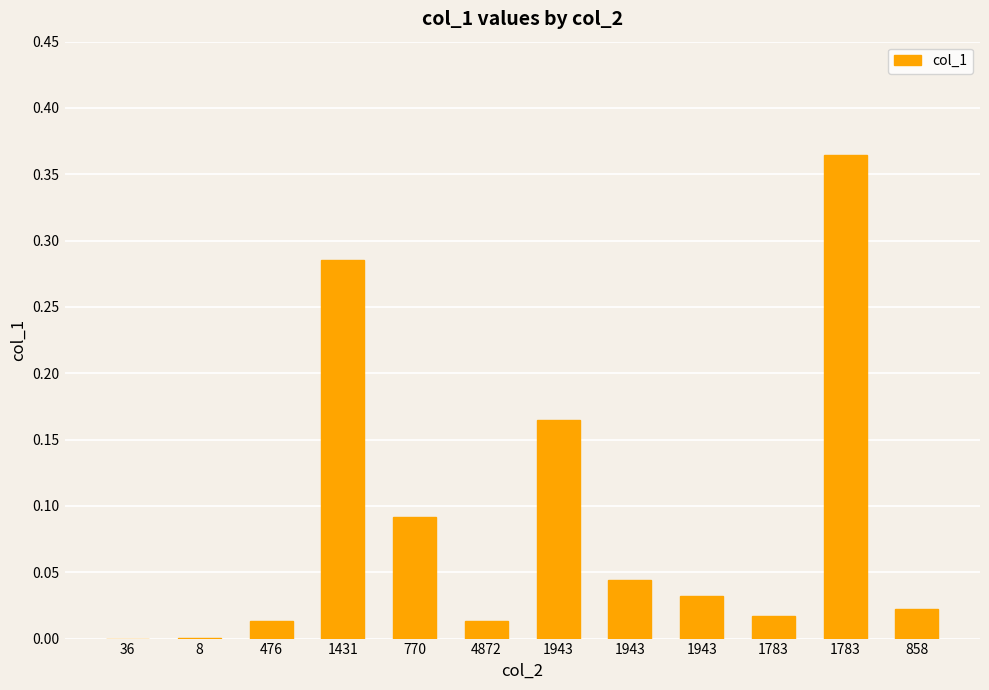

Are the bars horizontal?

No